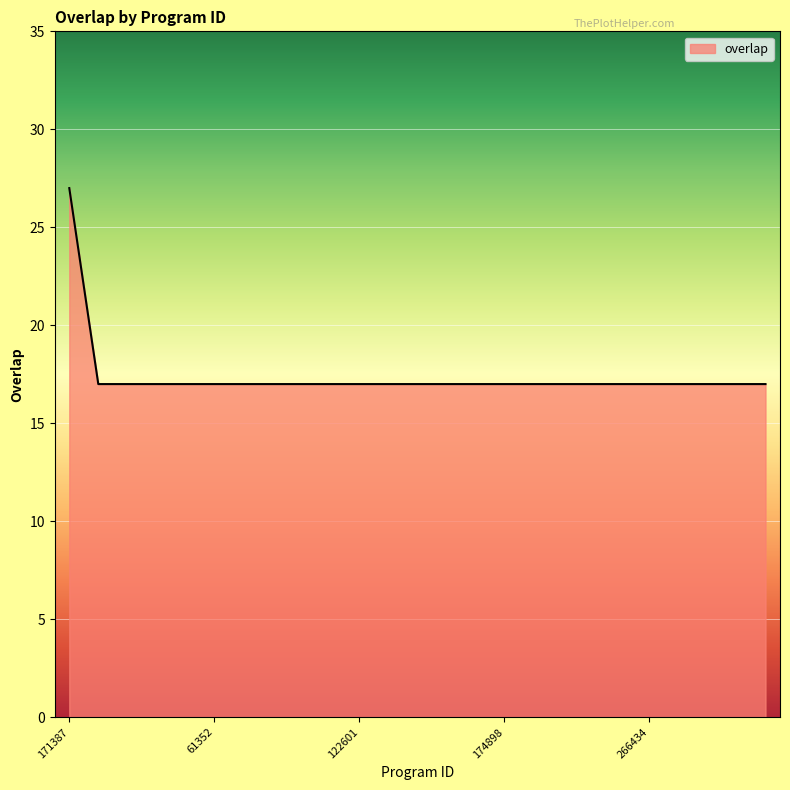

What is the difference between the maximum and minimum values?

10